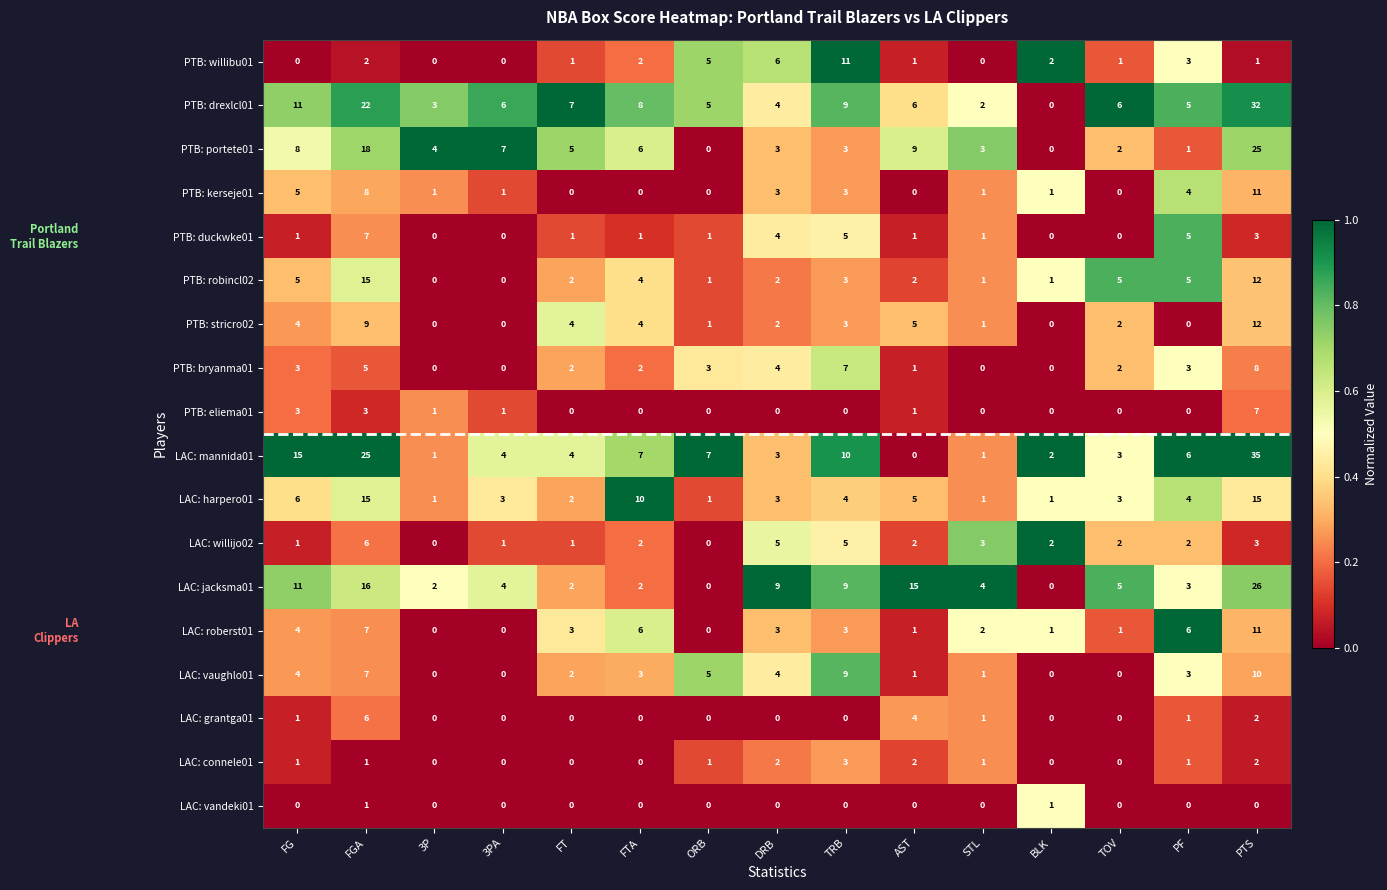

Is the value of LAC: roberst01 at PF greater than the value of PTB: robincl02 at 3P?

Yes